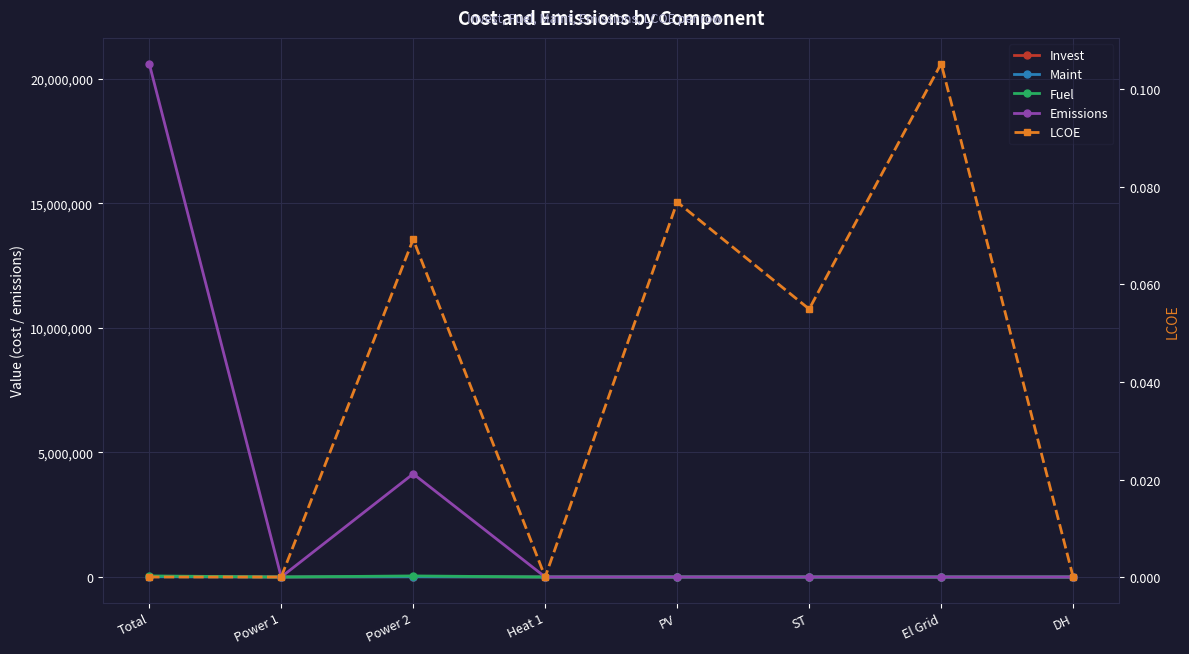

At Power 1, list the series in order from largest to smallest.

Invest, Maint, Fuel, Emissions, LCOE